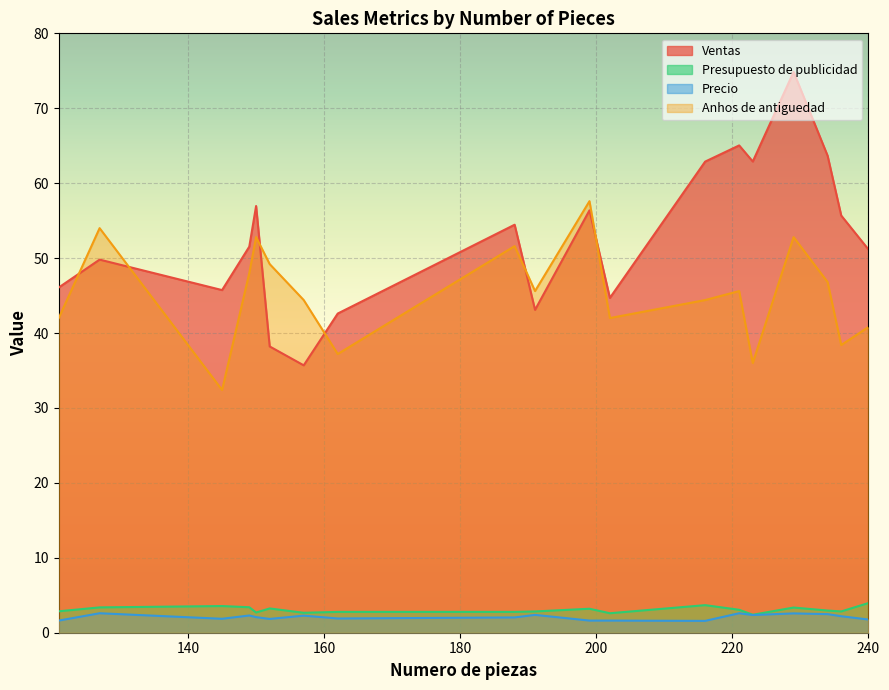

True or false: Ventas and Presupuesto de publicidad intersect in this chart.

False